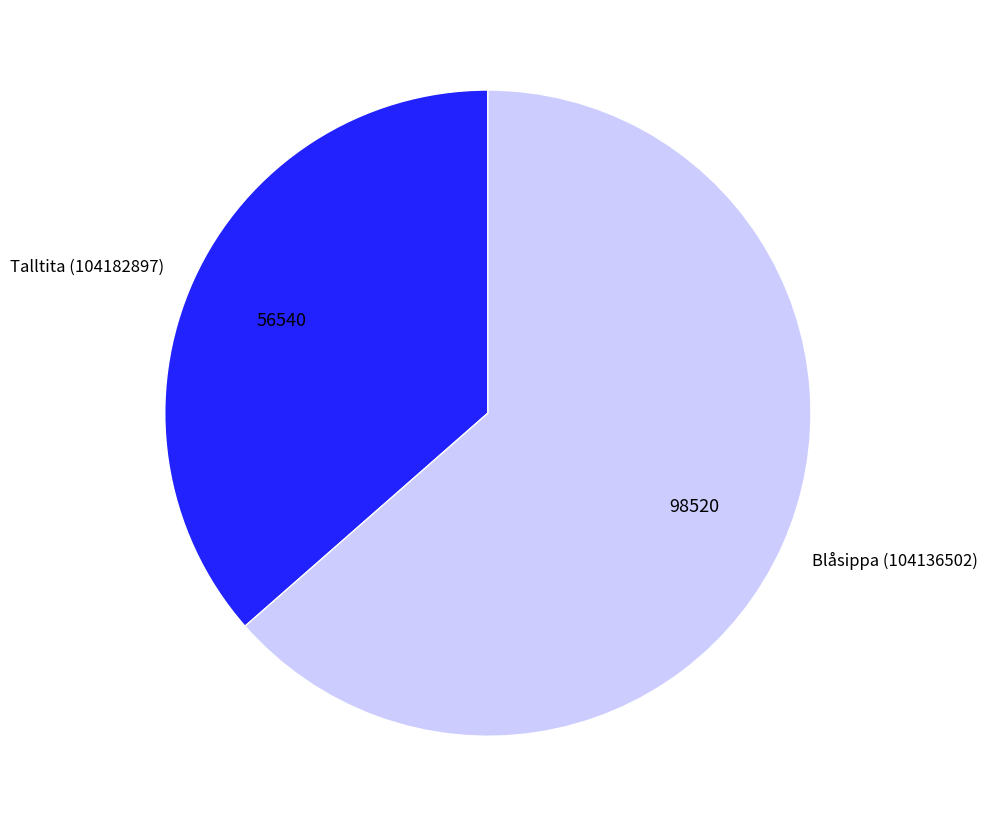

True or false: Blåsippa (104136502) accounts for 64% of the total.

True